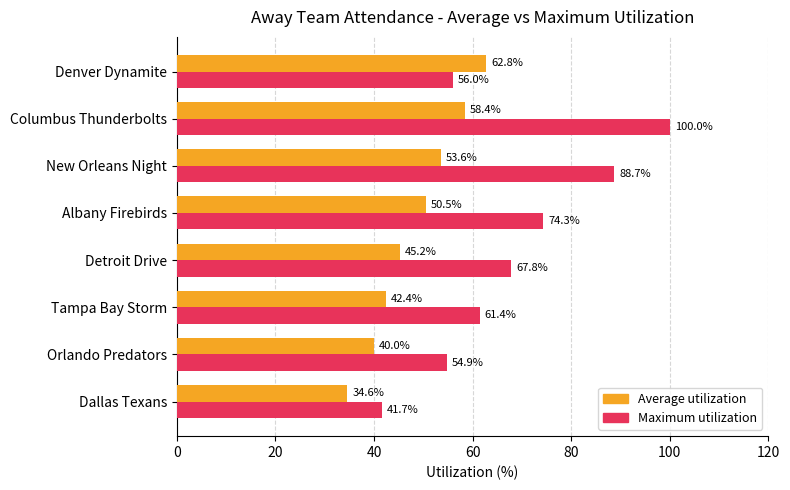

What is the sum of all Average utilization values?

387.4